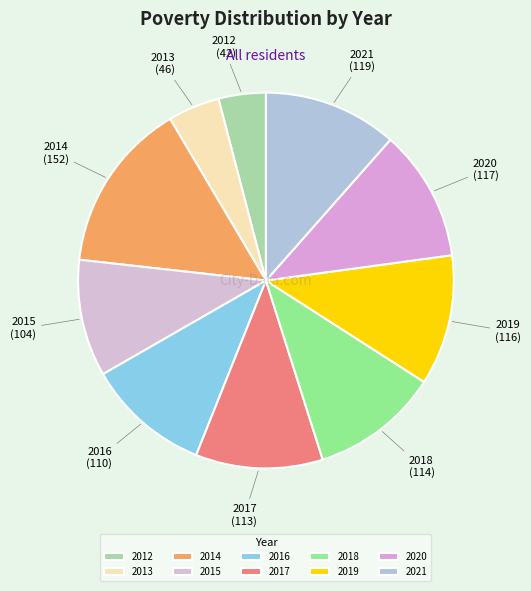

Combined, do 2012 and 2018 account for over 50%?

No